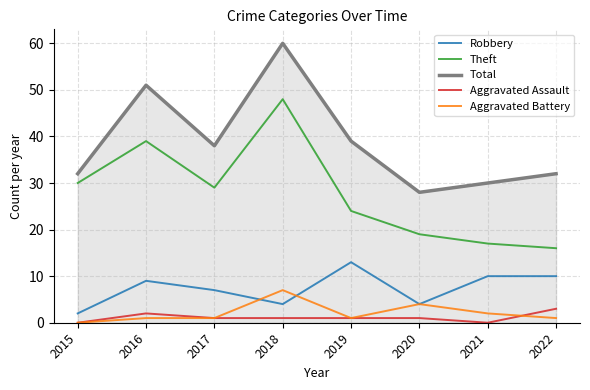

What is the lowest value of the Total series?

28